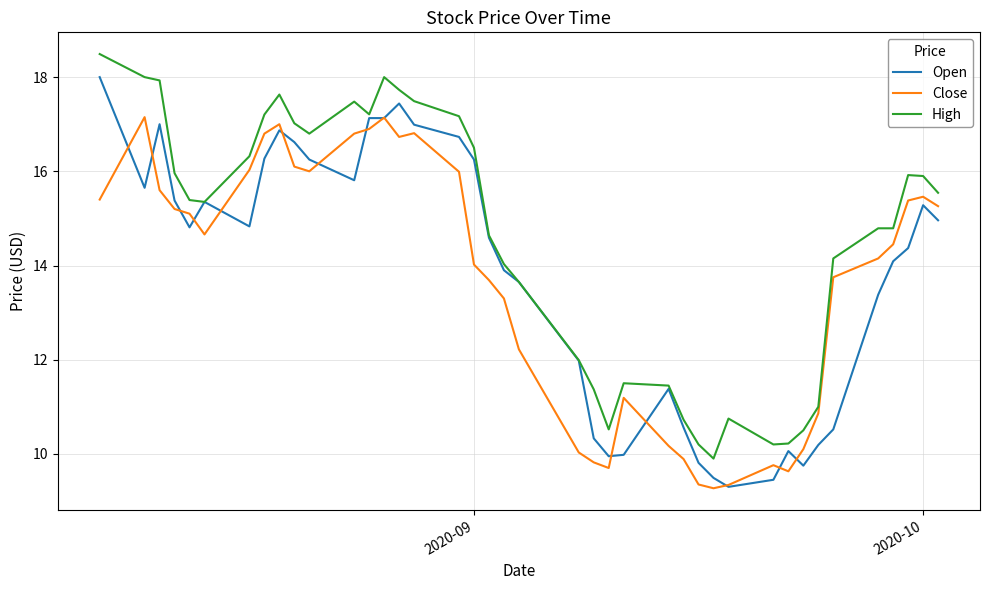

How many lines are shown in the chart?

3